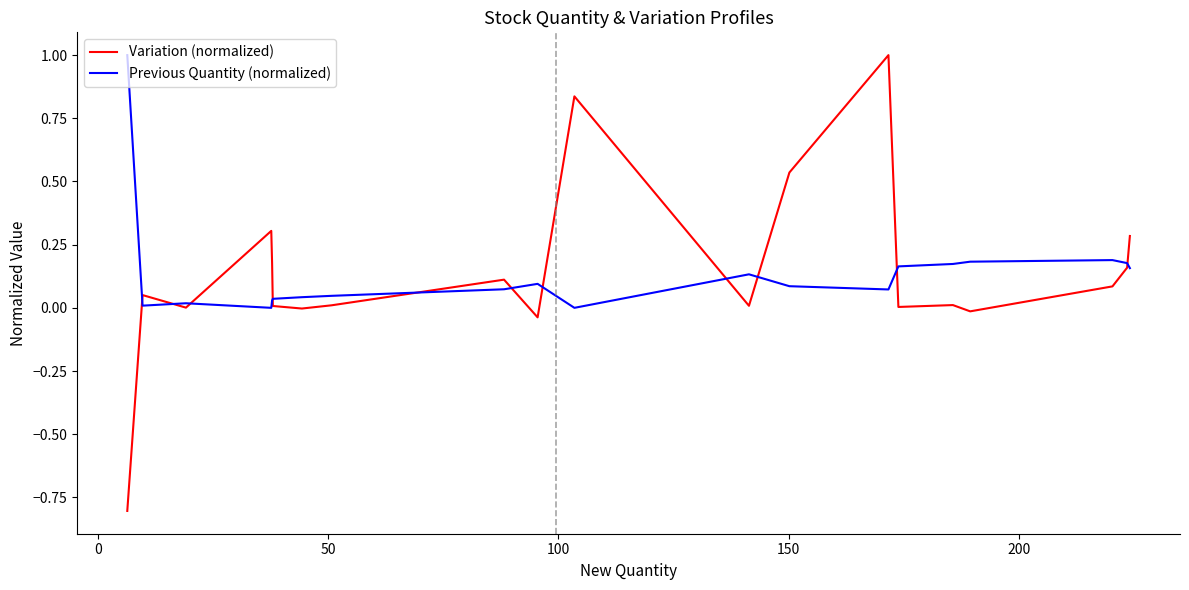

What is the maximum value for Previous Quantity (normalized)?

1.0